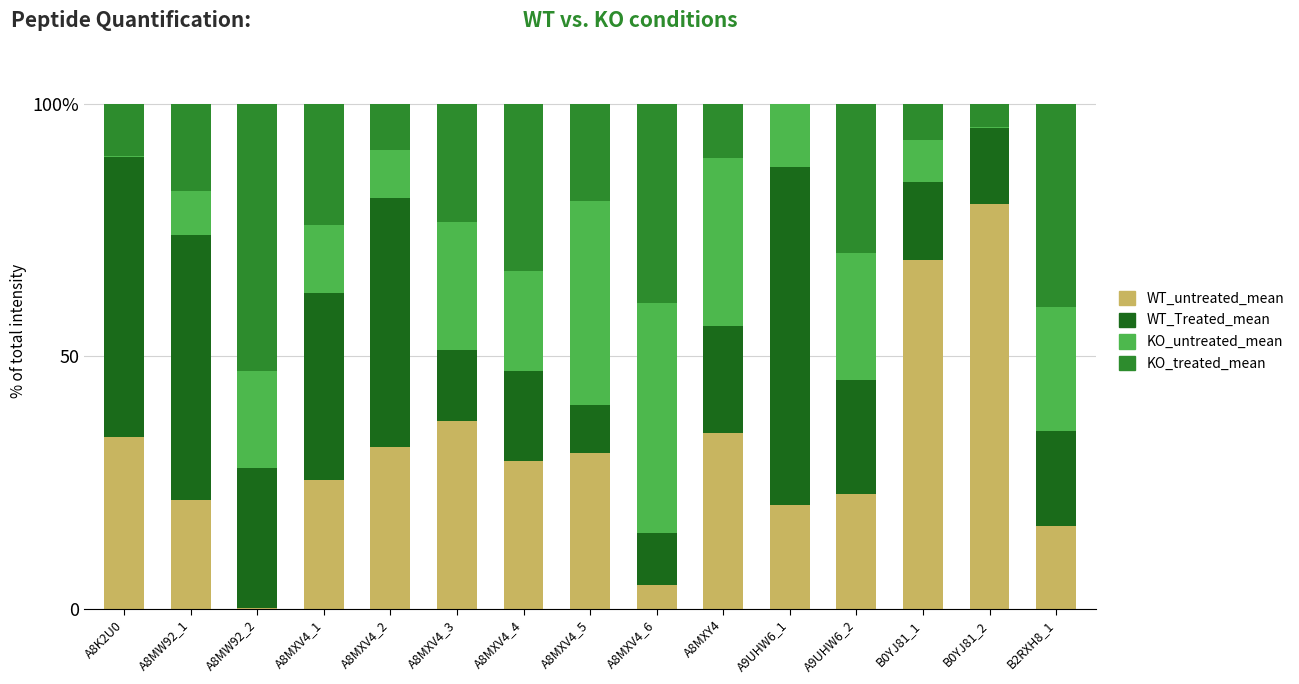

Between A8MW92_2 and A8MXY4, which series saw the biggest shift?

KO_treated_mean